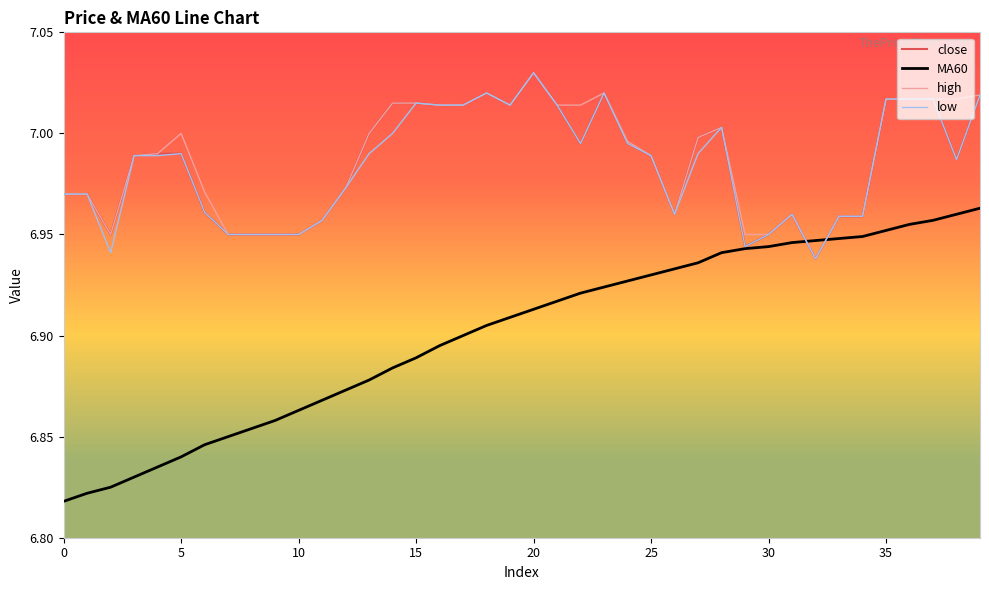

Which series has the widest spread of values?

MA60